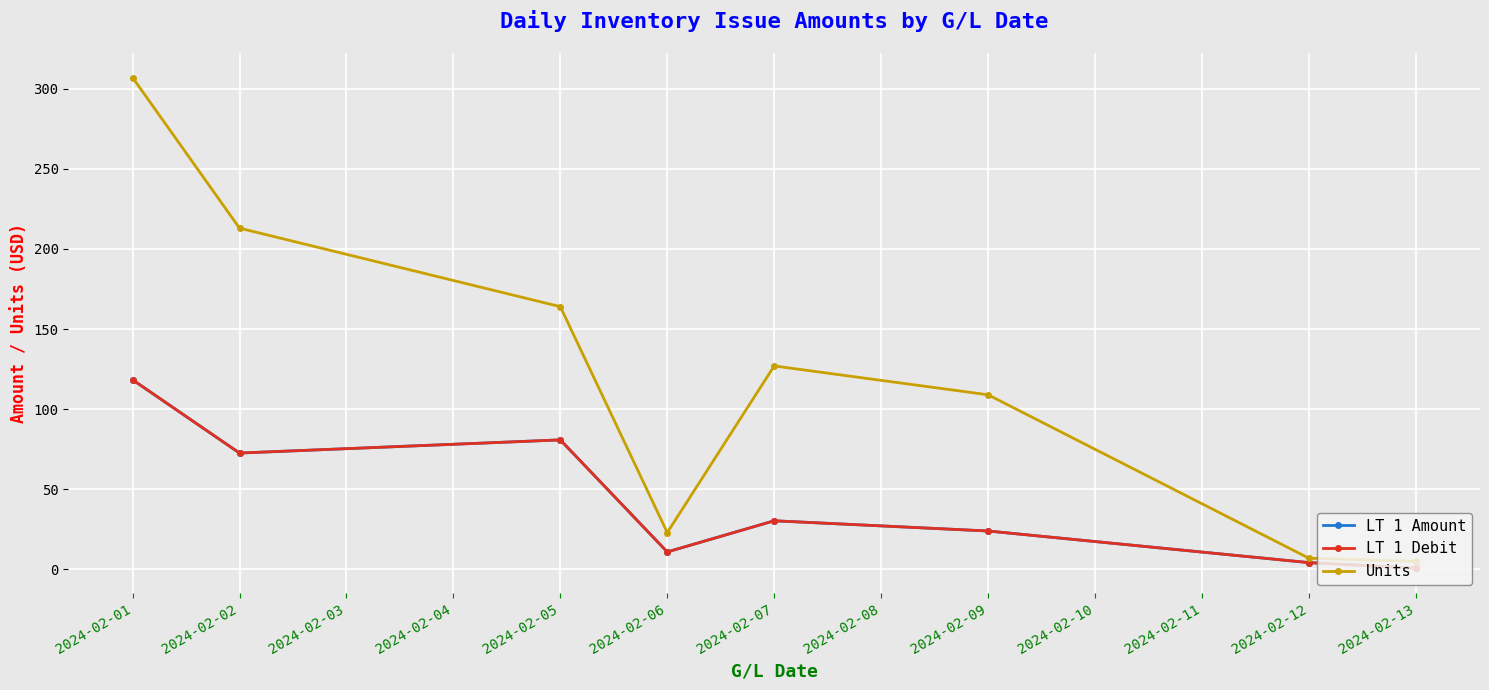

Which series changed the most between 2024-02-01 and 2024-02-06?

Units